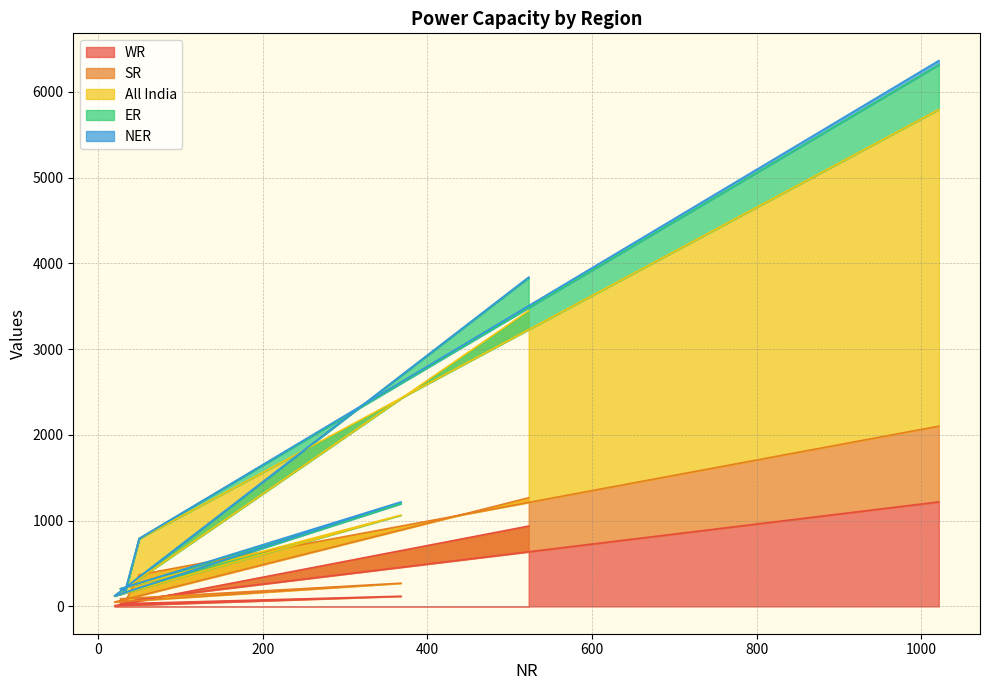

Does the chart have visible grid lines?

Yes